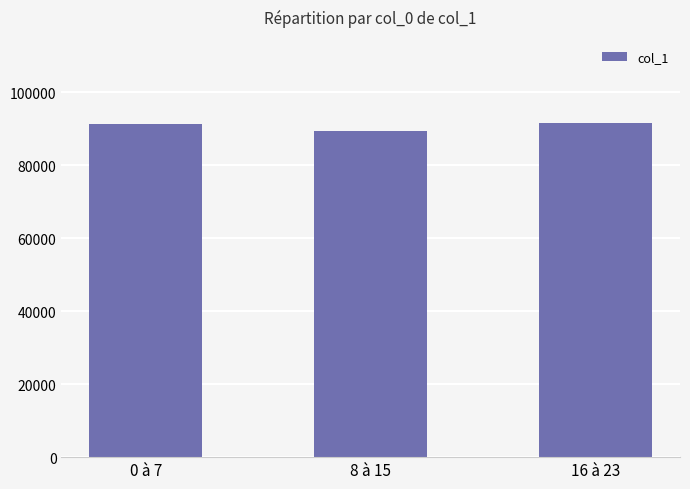

Approximately how many times larger is the value at 16 à 23 compared to 0 à 7?

1.0